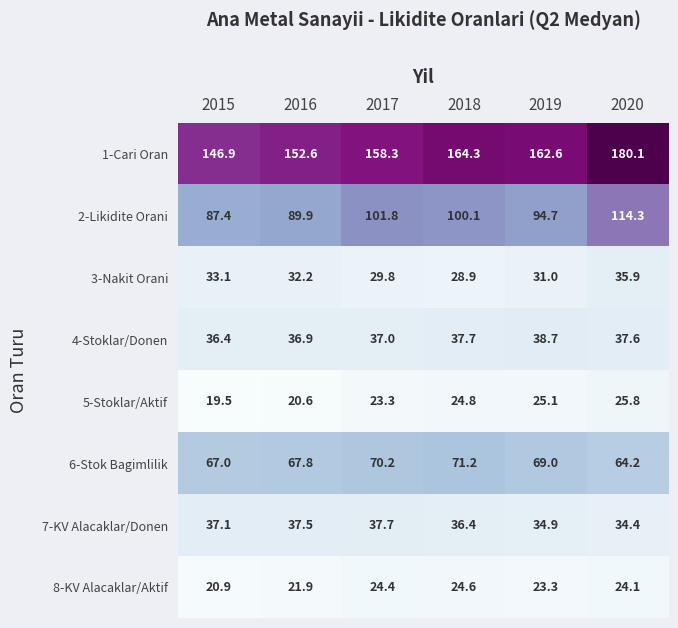

What is the average value of the 4-Stoklar/Donen series?

37.4